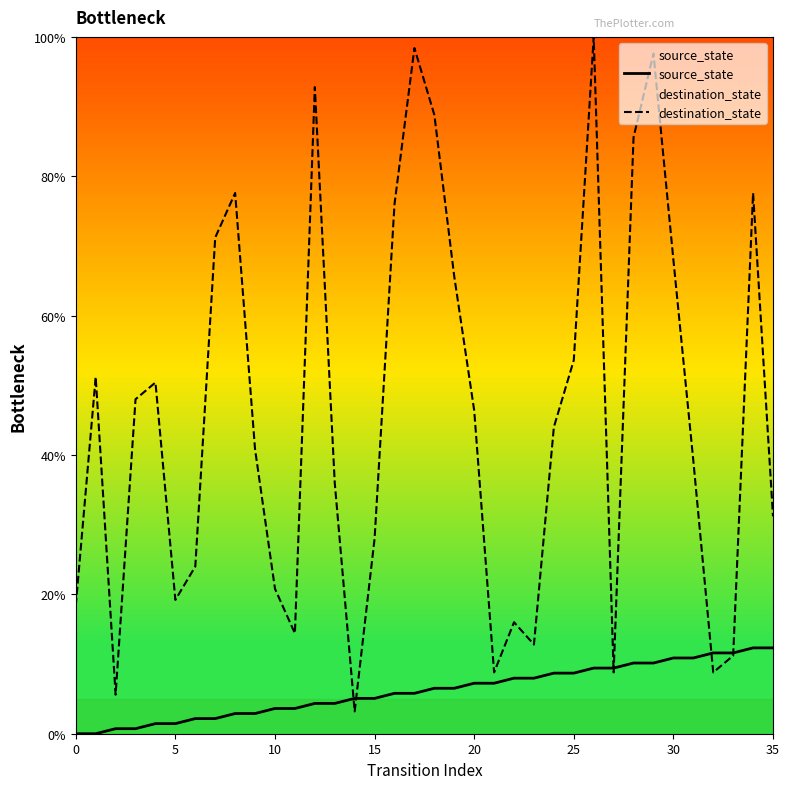

Is this an area chart (filled region under the line)?

No